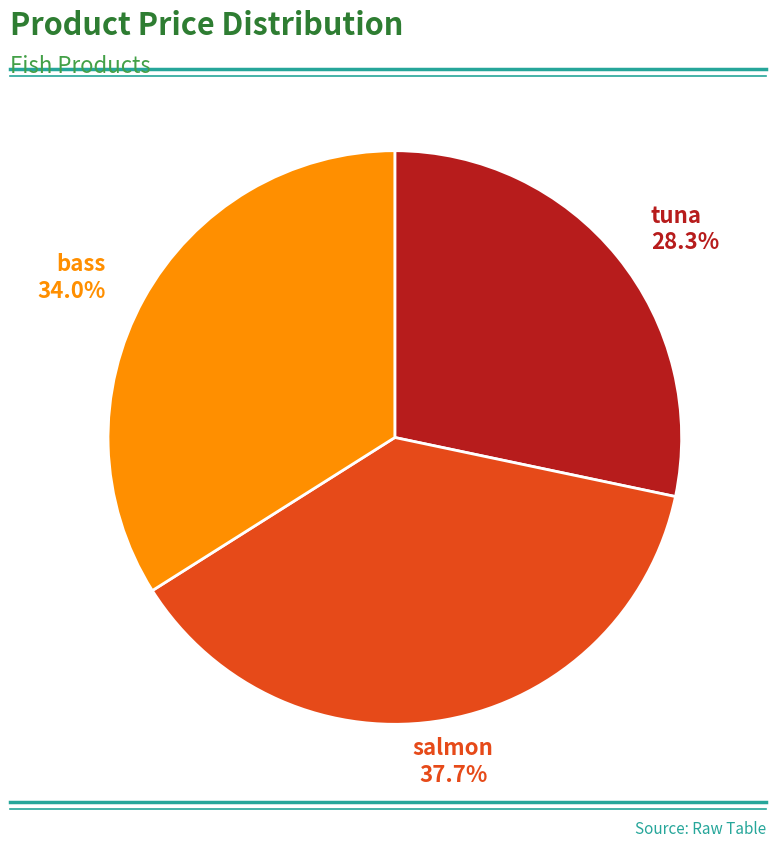

What is the total percentage of bass and tuna?

62.3%